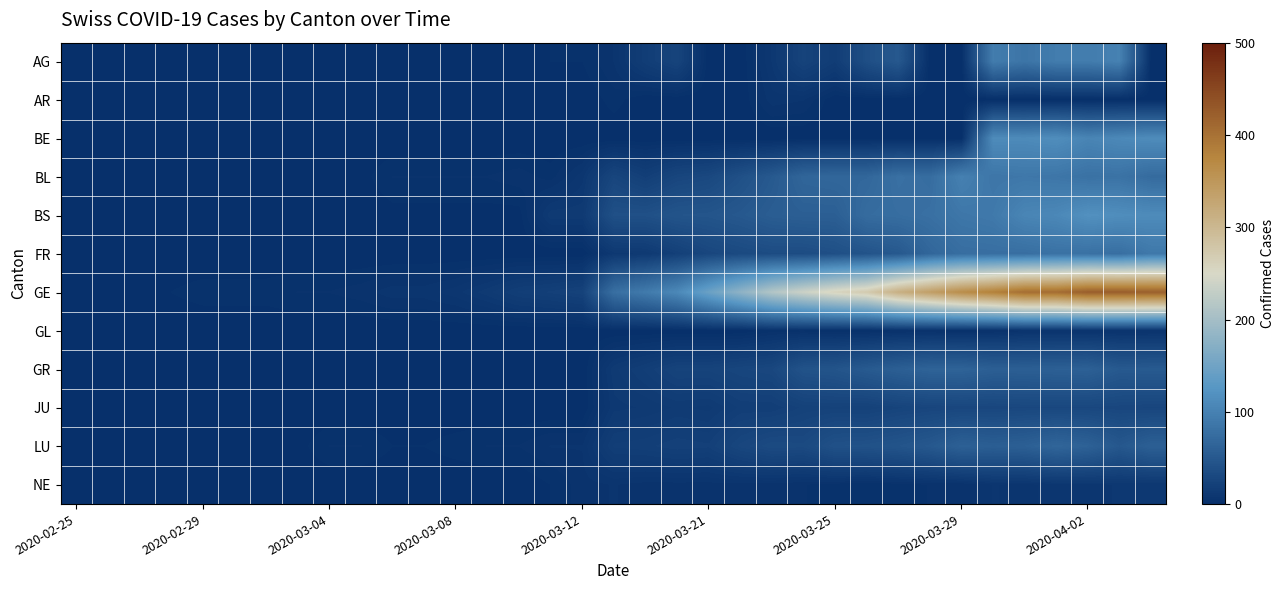

How many data points does each series have?

35